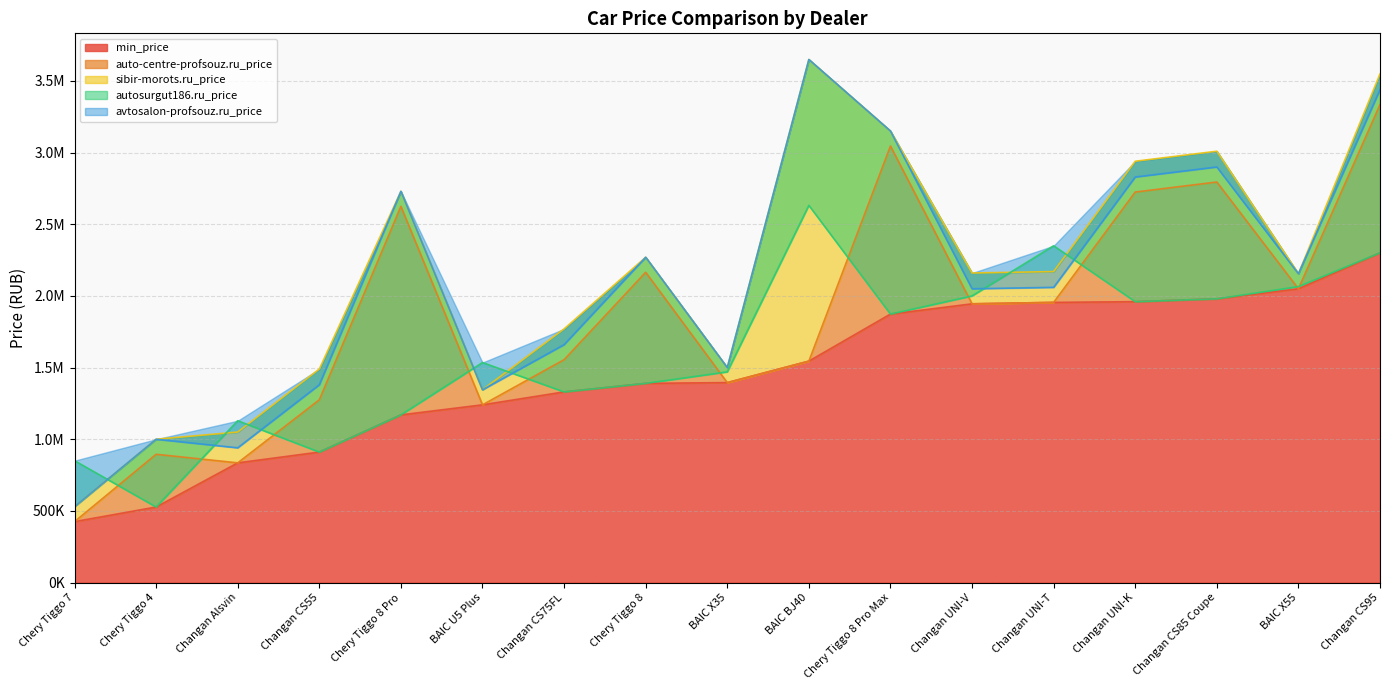

What is the average value of the min_price series?

1460656